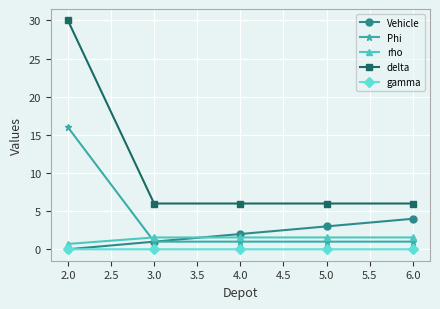

Which series has the largest range (max minus min)?

delta